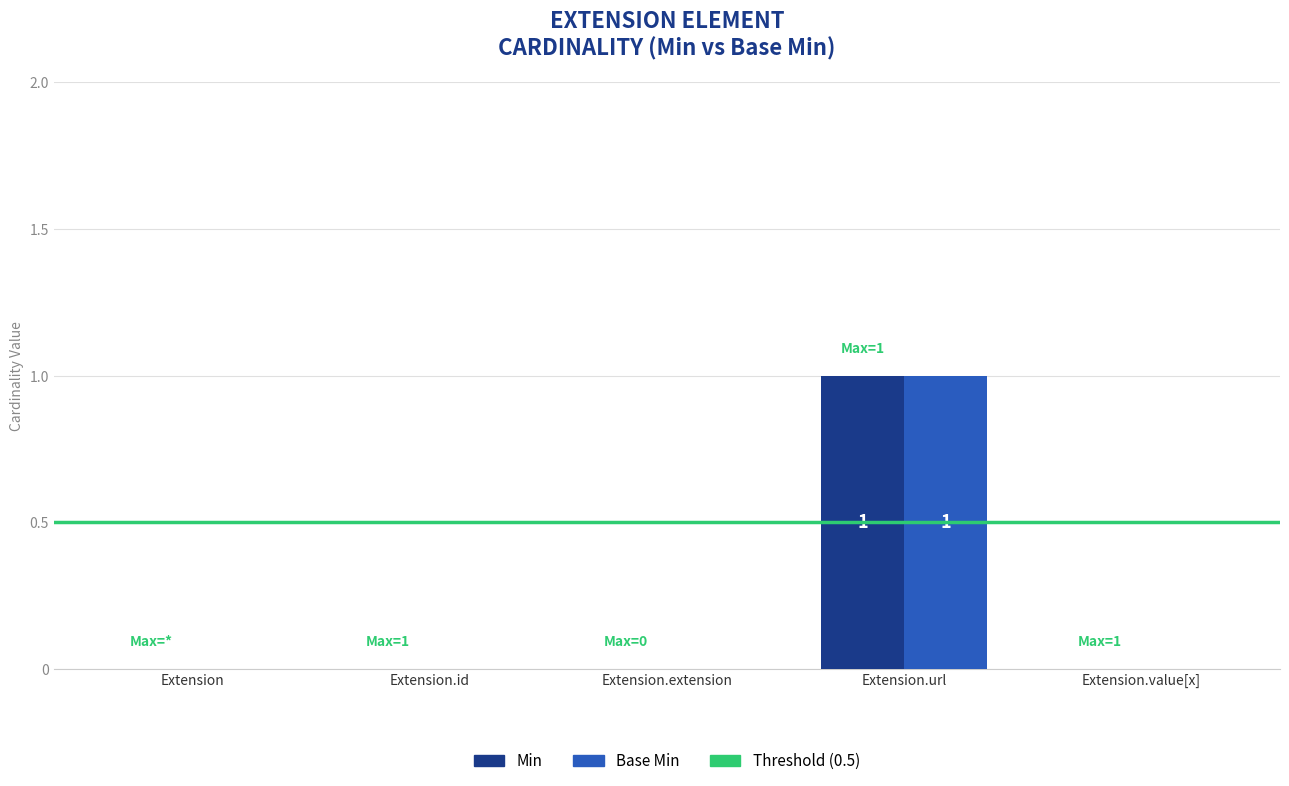

How many series are shown in this chart?

2